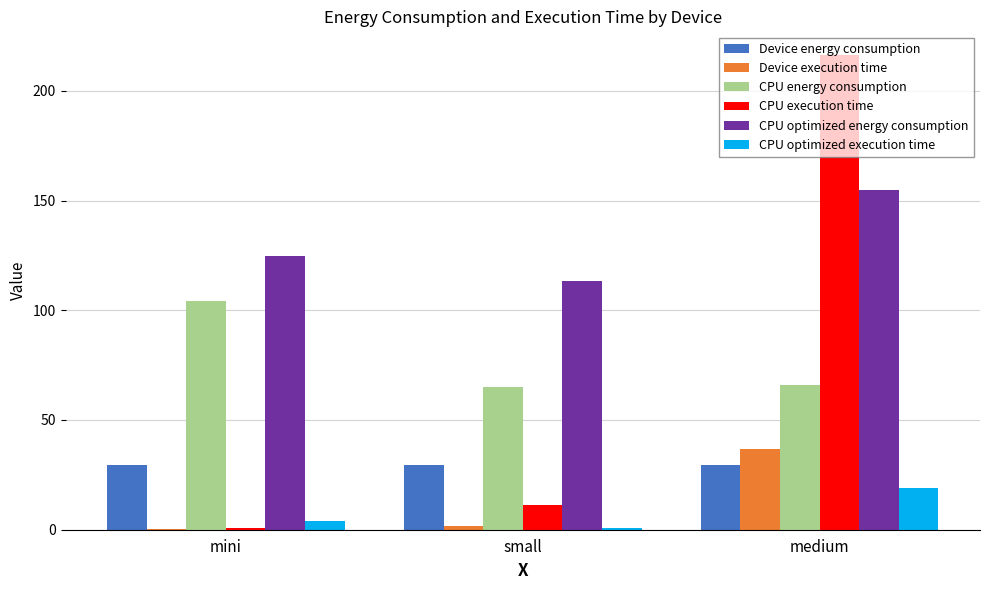

At which category is the sum across all series the highest?

medium